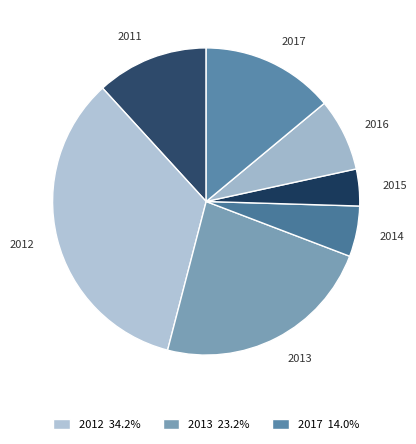

How many segments does this pie chart have?

7